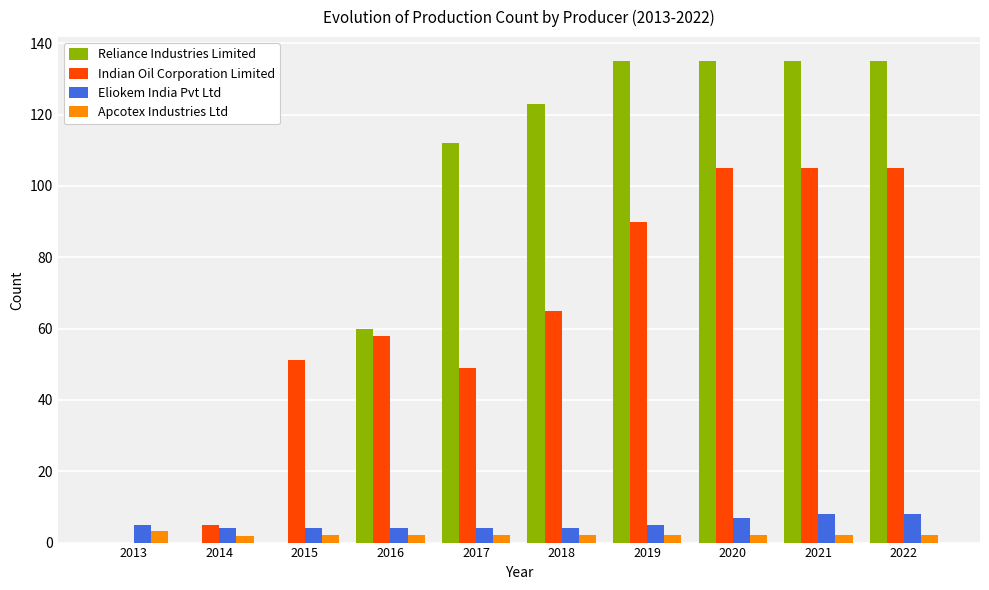

How many distinct data groups are displayed?

4